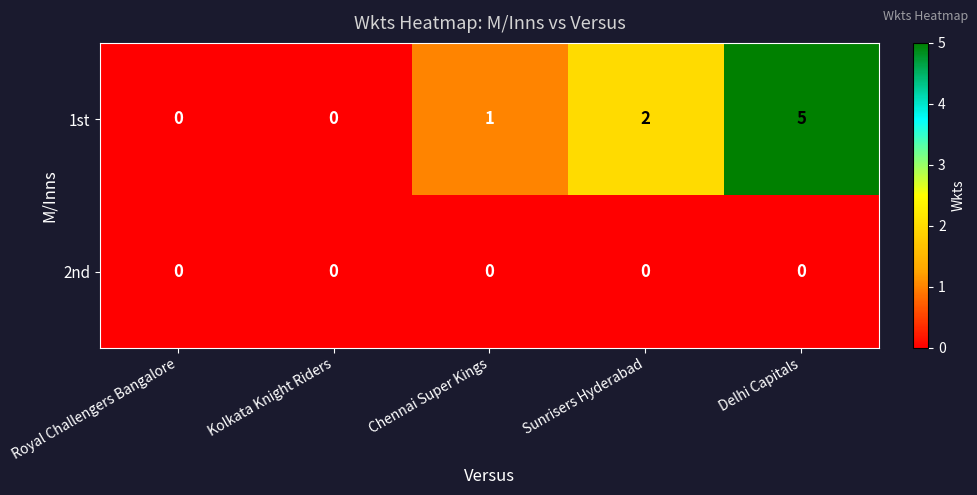

What is the difference between the 1st values at Kolkata Knight Riders and Delhi Capitals?

5